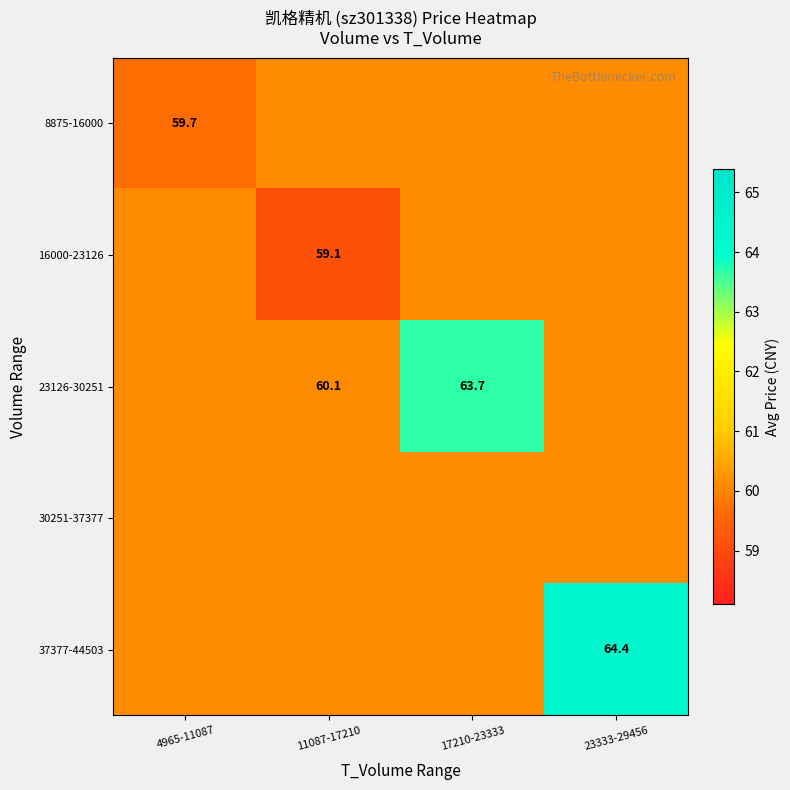

The 8875-16000 series shows 22.2 at 17210-23333. True or false?

False